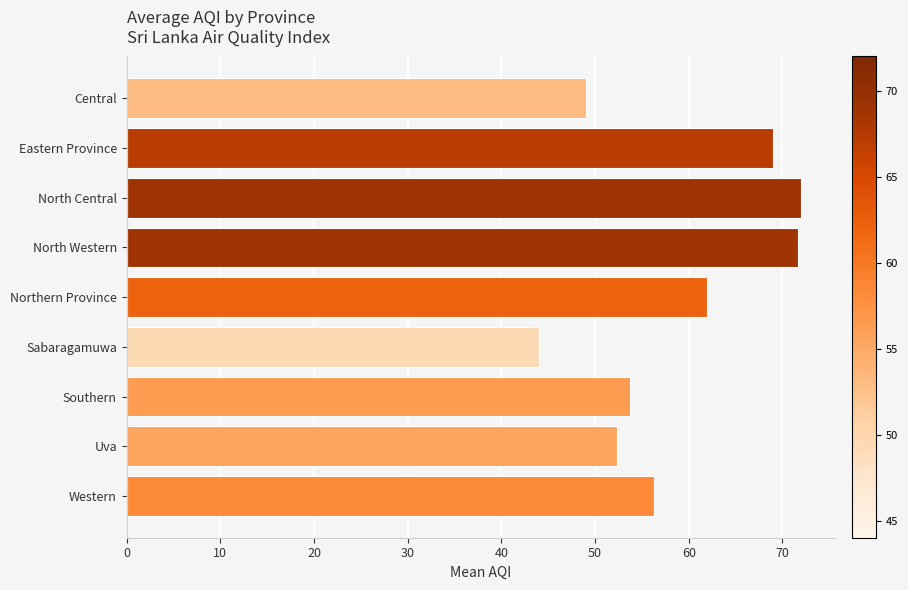

Between Northern Province and Western, which is larger?

Northern Province